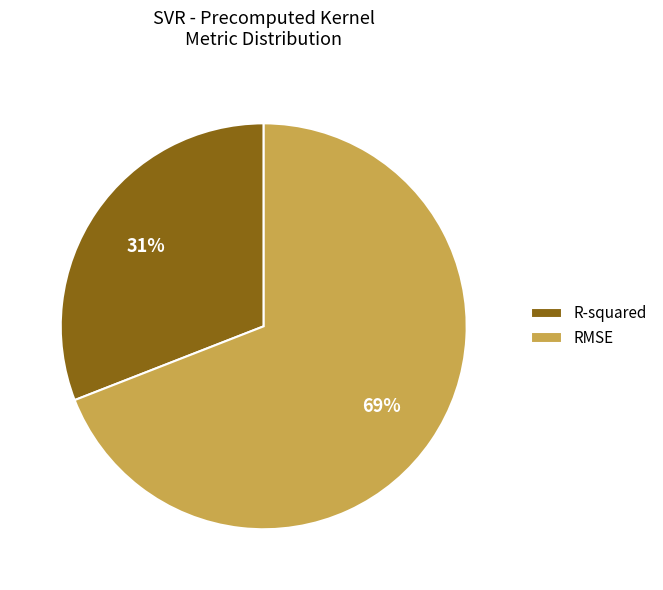

Is the sum of R-squared and RMSE greater than half?

Yes